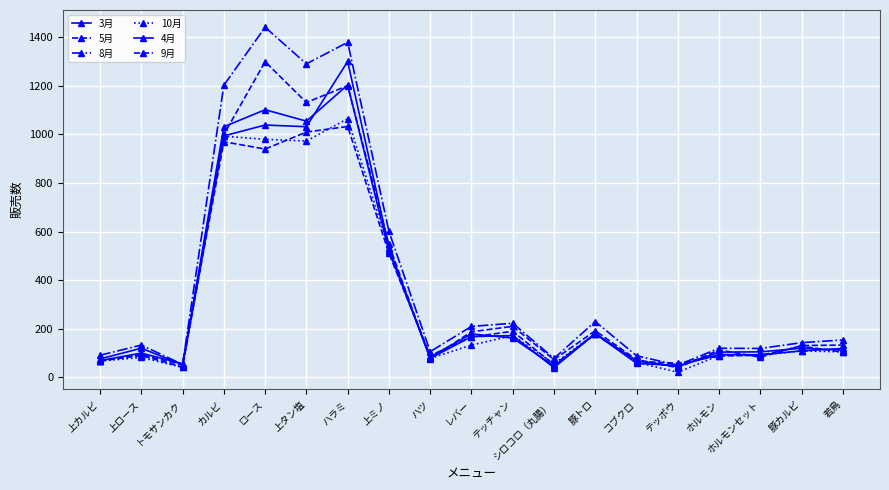

At how many categories does at least one series exceed 1329?

2